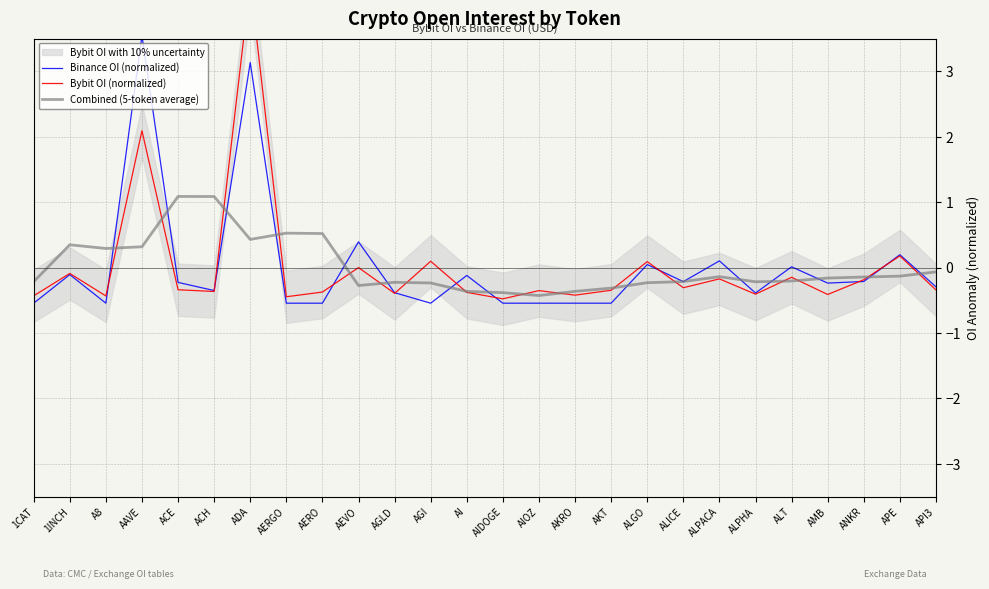

How many values in the Binance OI (normalized) series exceed 0?

7